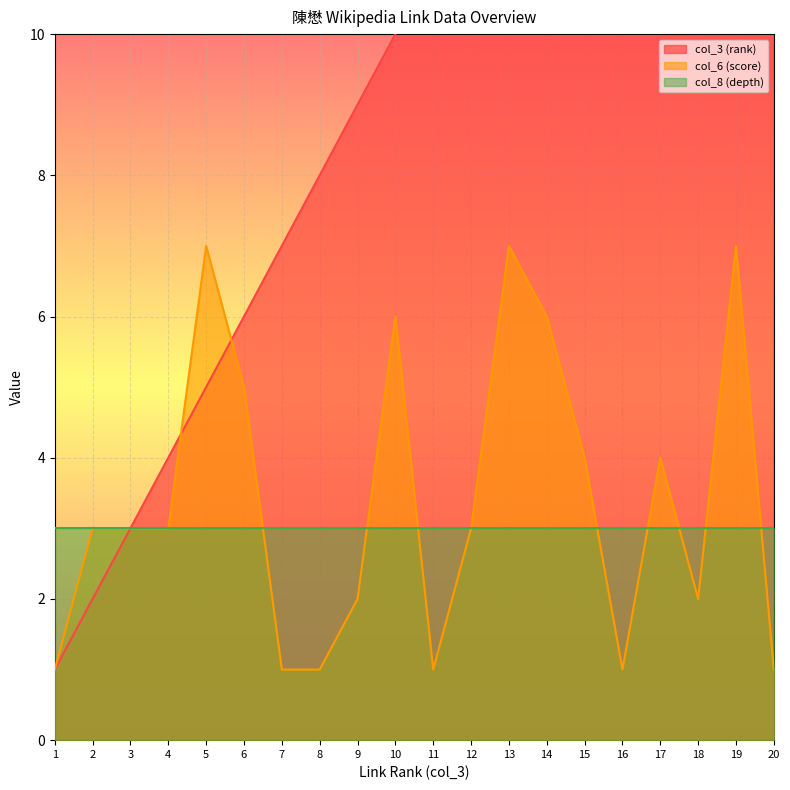

At which label does col_3 (rank) first exceed 11?

12